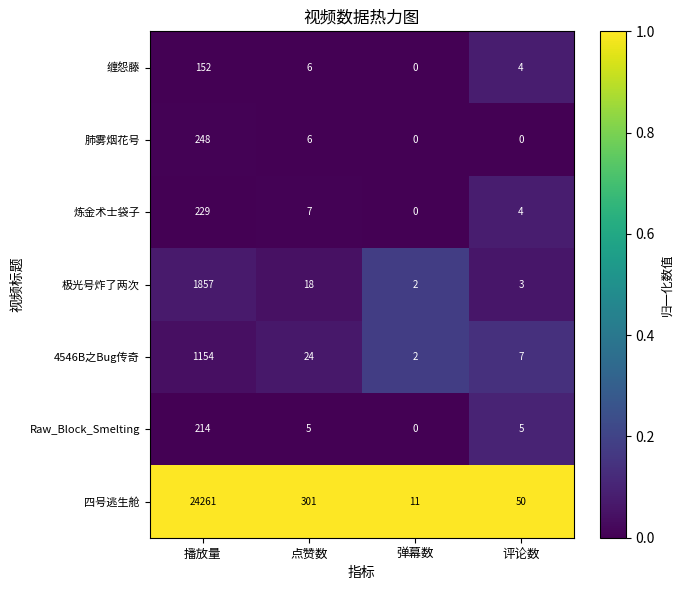

Which series has the largest total across all categories?

四号逃生舱